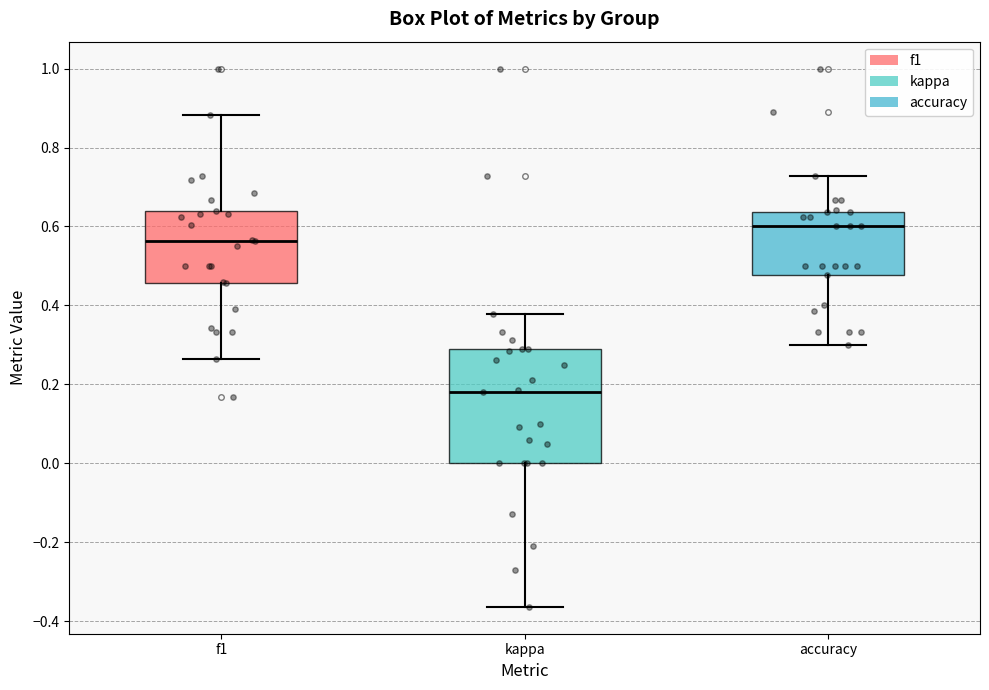

Where is the lower edge of the box for kappa on the y-axis? The values are not printed on the chart, so give them approximately, as read against the axis.

0.00